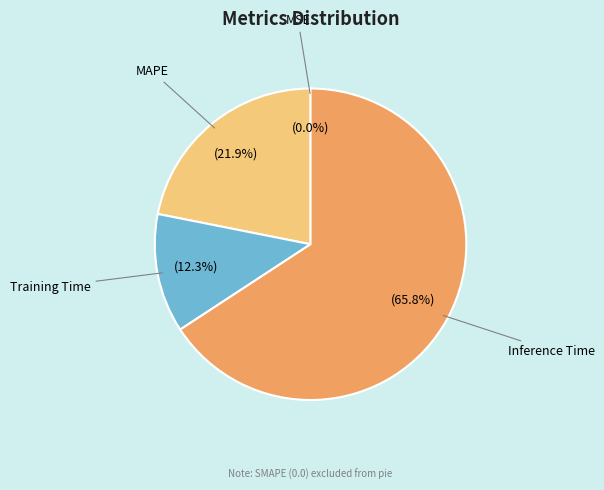

Is there any slice that represents more than half of the pie?

Yes